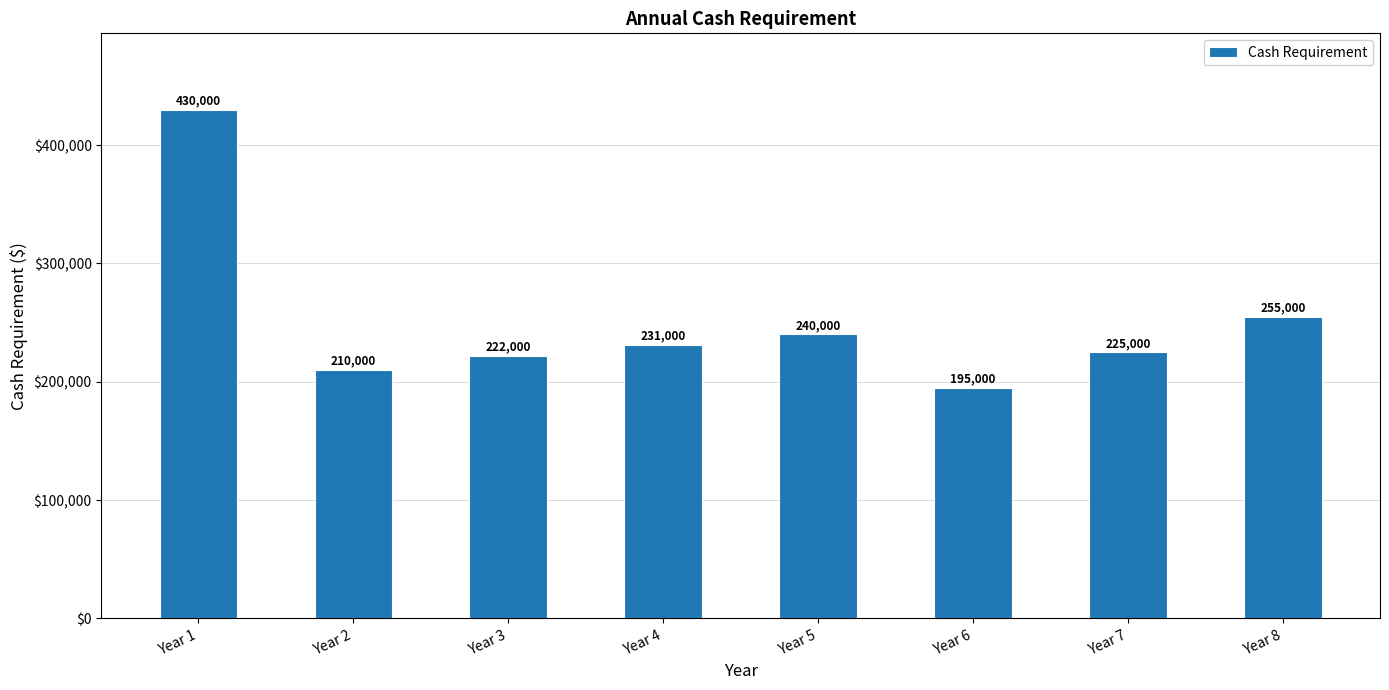

List the labels in order of value, smallest first.

Year 6, Year 2, Year 3, Year 7, Year 4, Year 5, Year 8, Year 1